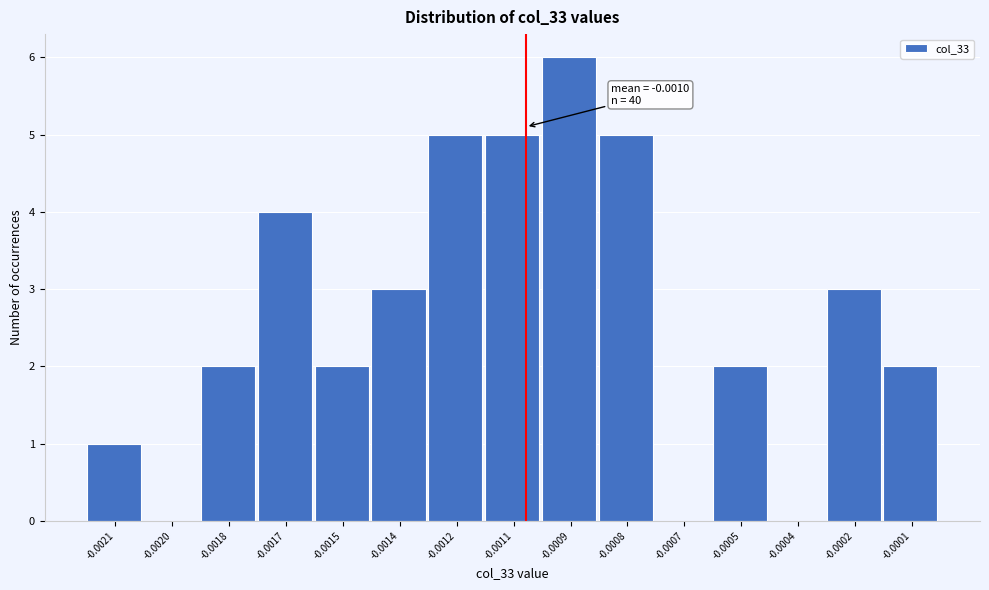

Reading right to left, extract all data points from this chart.

-0.0001=2	-0.0002=3	-0.0004=0	-0.0005=2	-0.0007=0	-0.0008=5	-0.0009=6	-0.0011=5	-0.0012=5	-0.0014=3	-0.0015=2	-0.0017=4	-0.0018=2	-0.0020=0	-0.0021=1